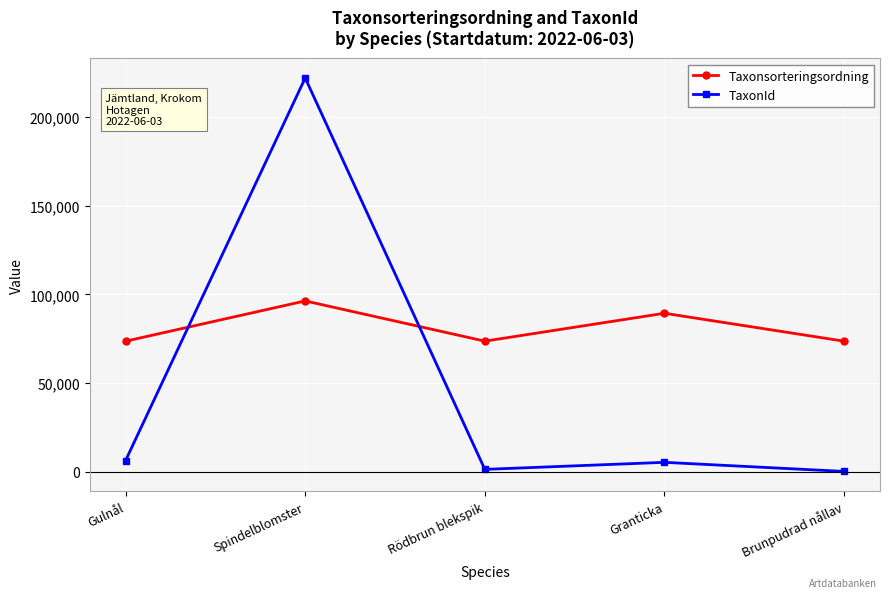

In TaxonId, how many points are higher than both neighbors (excluding endpoints)?

2